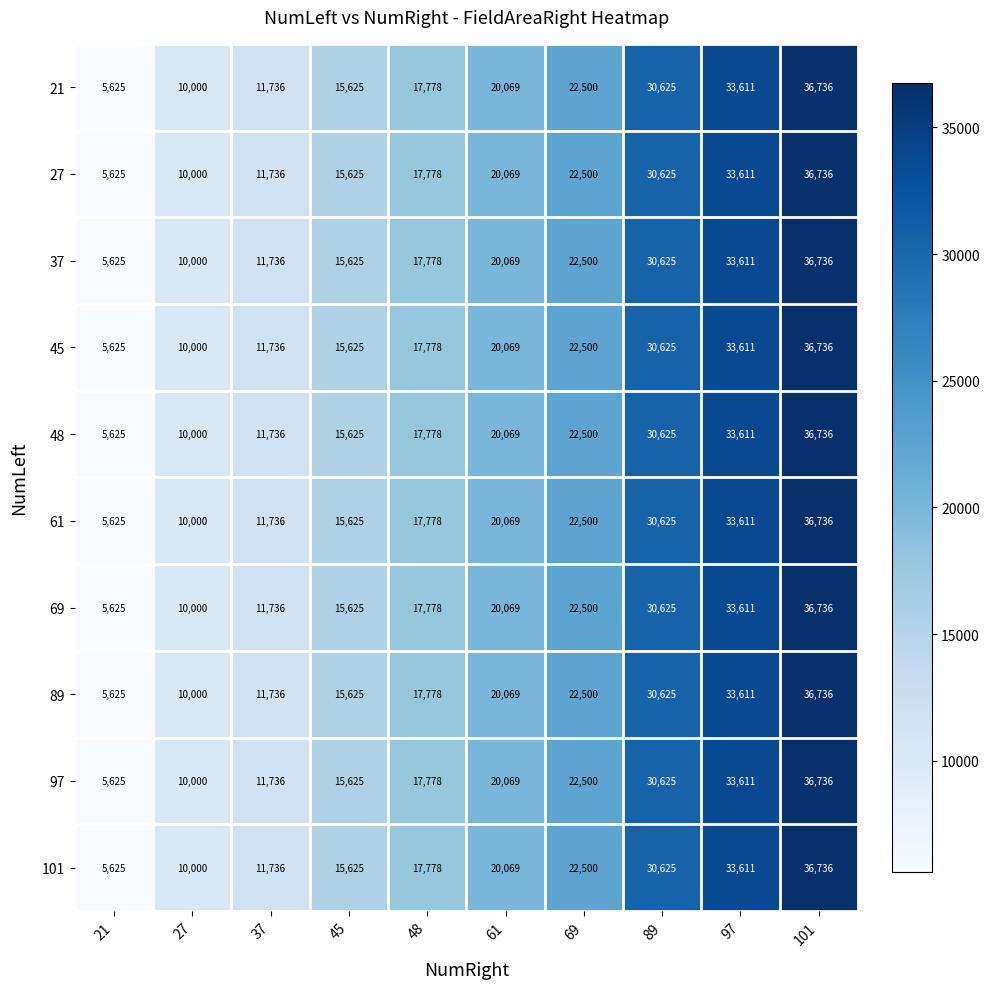

The value of 101 at 48 is 17778. True or false?

True